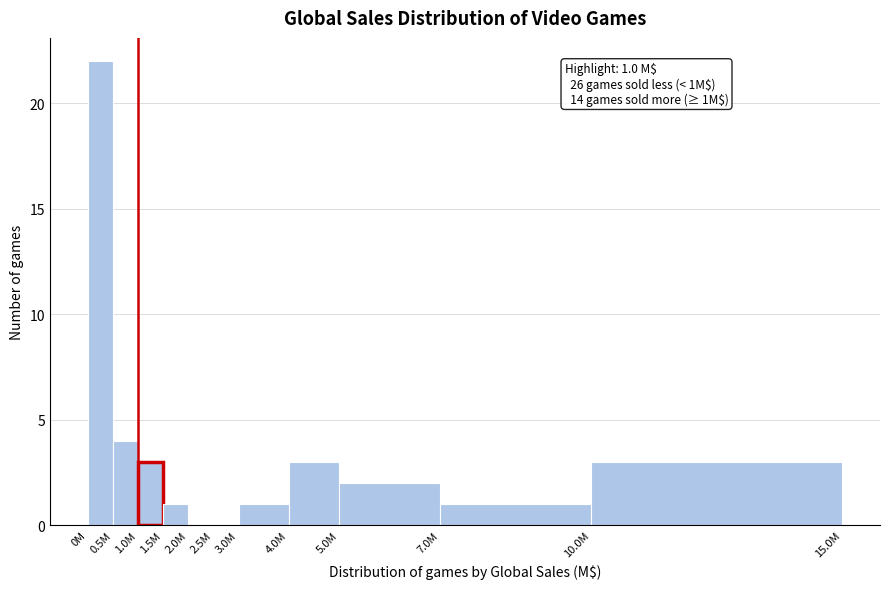

Reading left to right, transcribe all the data shown in this chart.

0M=22	0.5M=4	1.0M=3	1.5M=1	2.0M=0	2.5M=0	3.0M=1	4.0M=3	5.0M=2	7.0M=1	10.0M=3